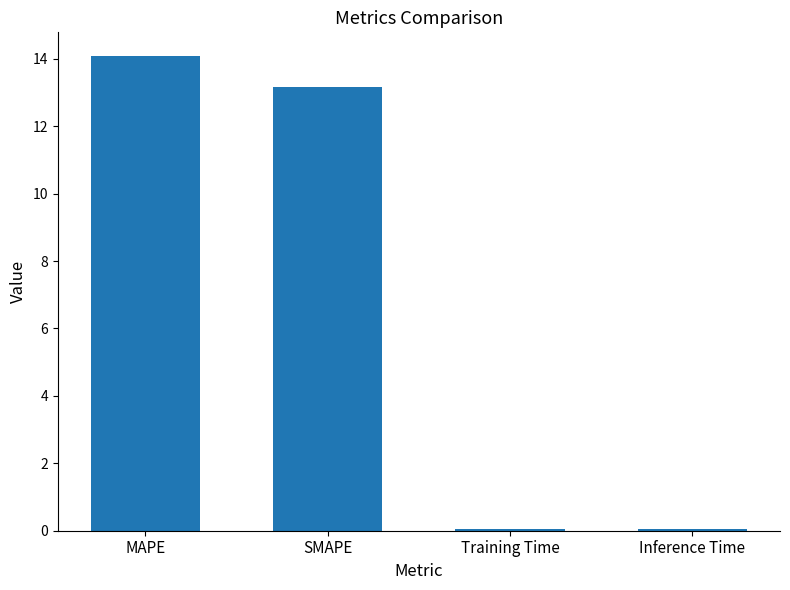

At which label does the data first exceed 13?

MAPE